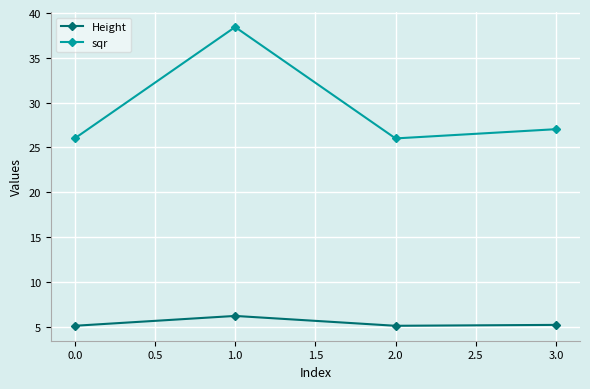

What are all the series names shown in the legend?

Height, sqr